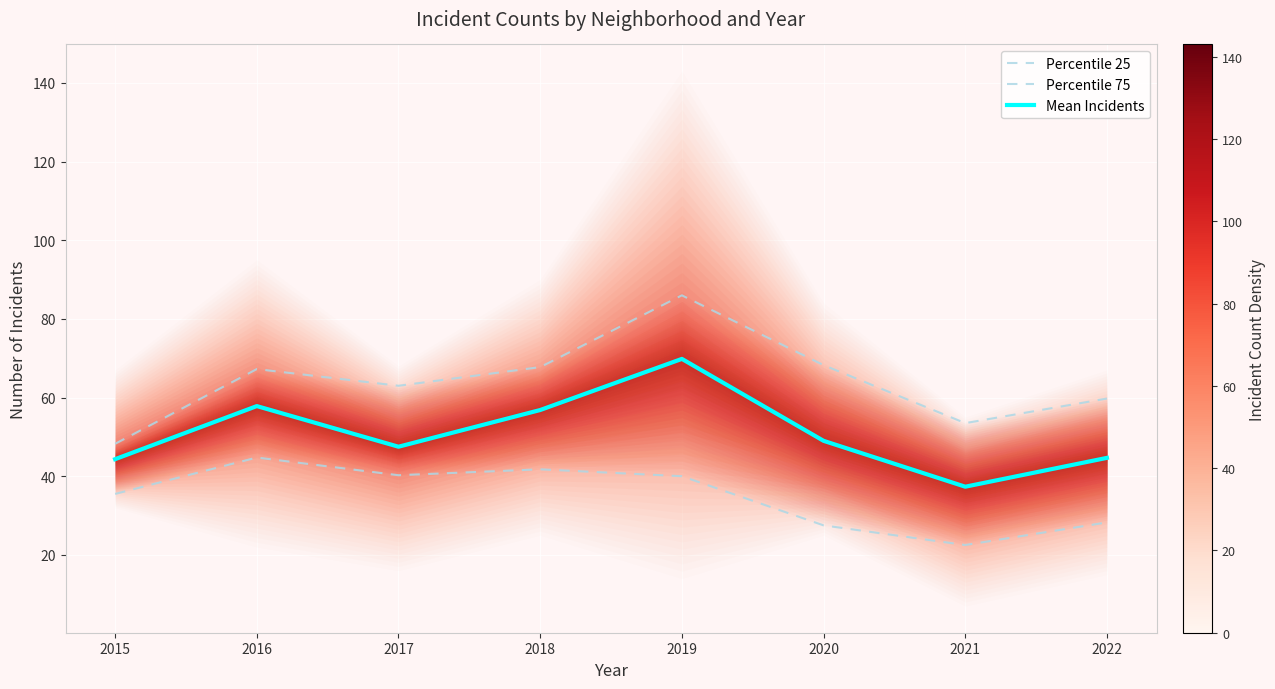

What is the difference between the highest and lowest values at 2021?

31.0